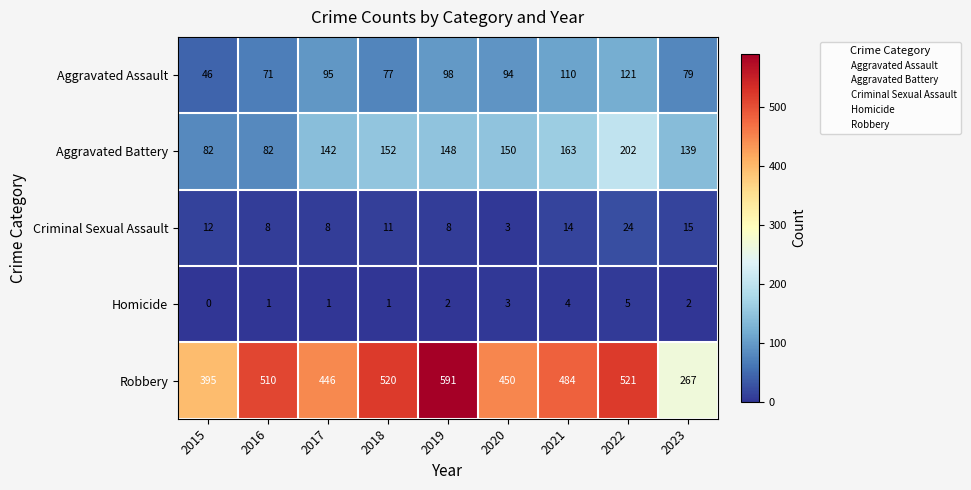

The value of Criminal Sexual Assault at 2019 is 8. True or false?

True